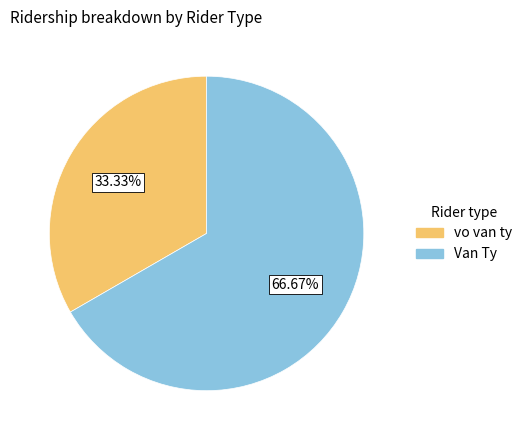

Does Van Ty represent more than half of the total?

Yes